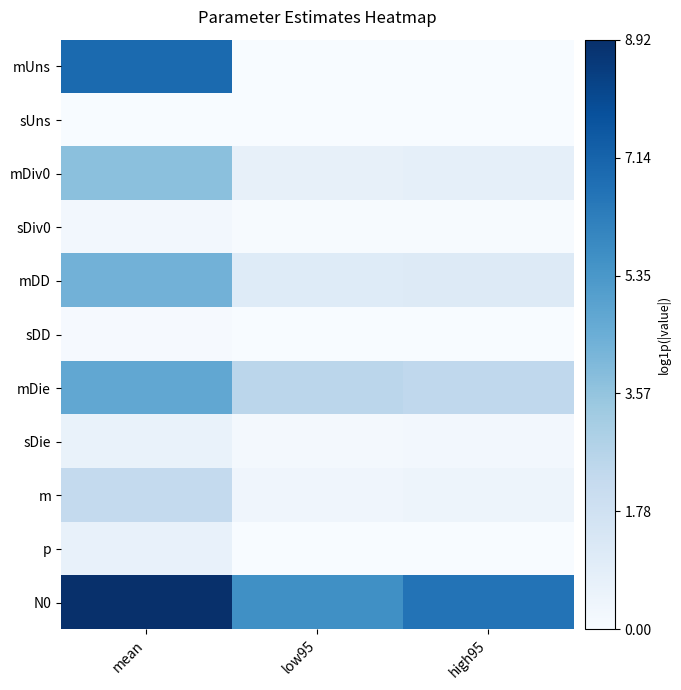

Which series changed the most between mean and high95?

mUns